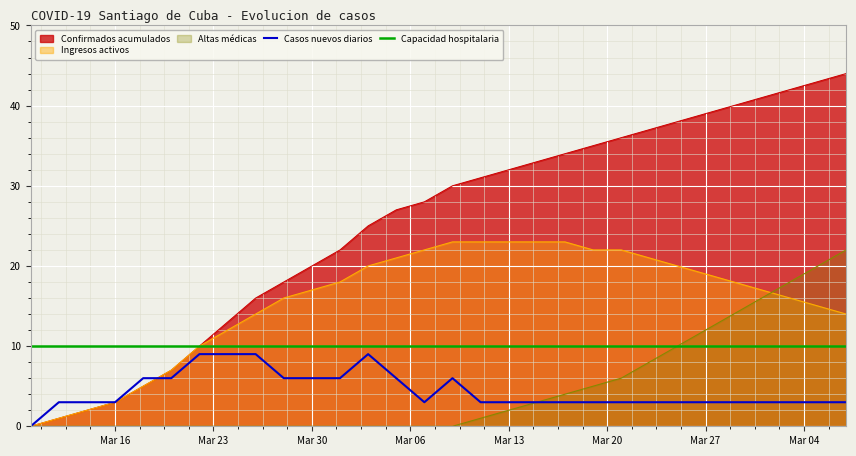

What is the difference between the Casos nuevos diarios values at Mar 27 and Mar 30?

3